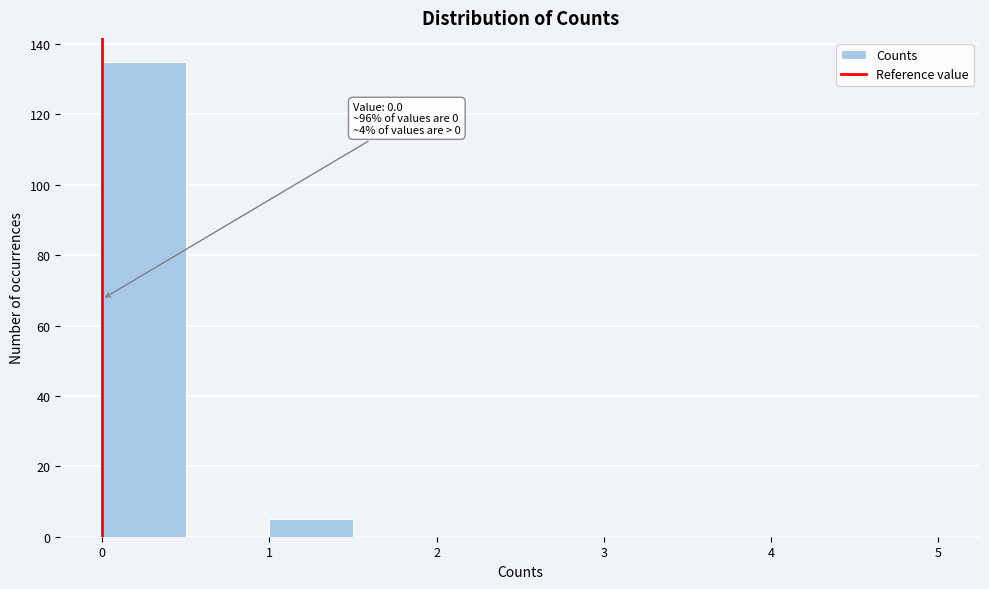

Which range on the x-axis has the tallest bar?

0.0 to 0.5